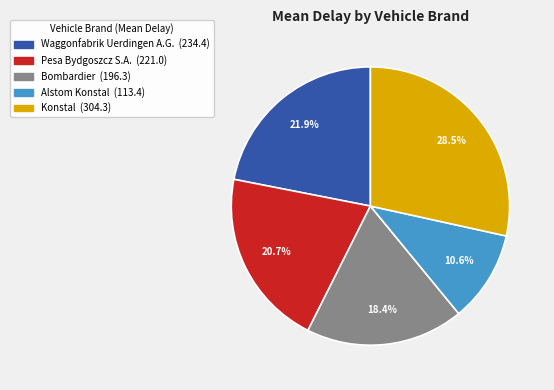

Is there a majority slice in this chart?

No